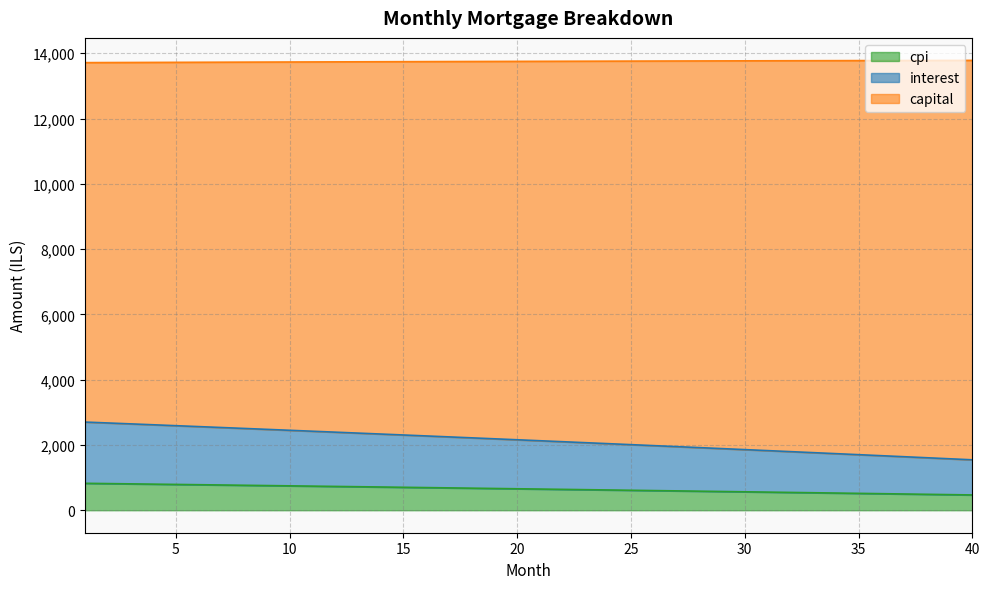

What are all the series names shown in the legend?

cpi, interest, capital